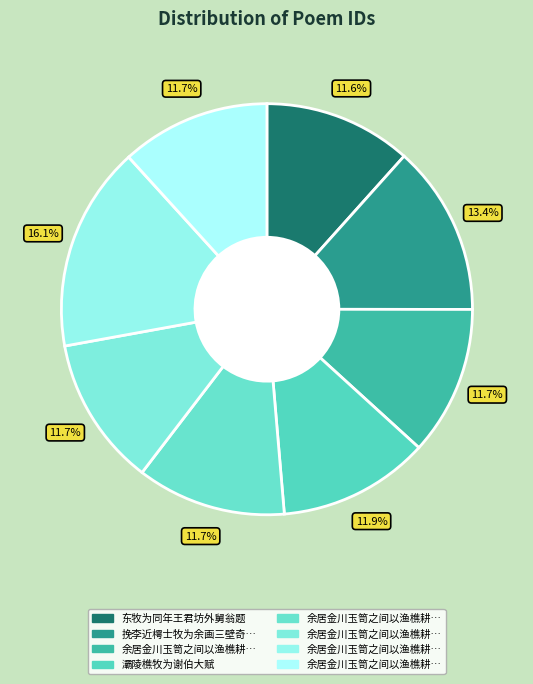

How many slices are in this pie chart?

8